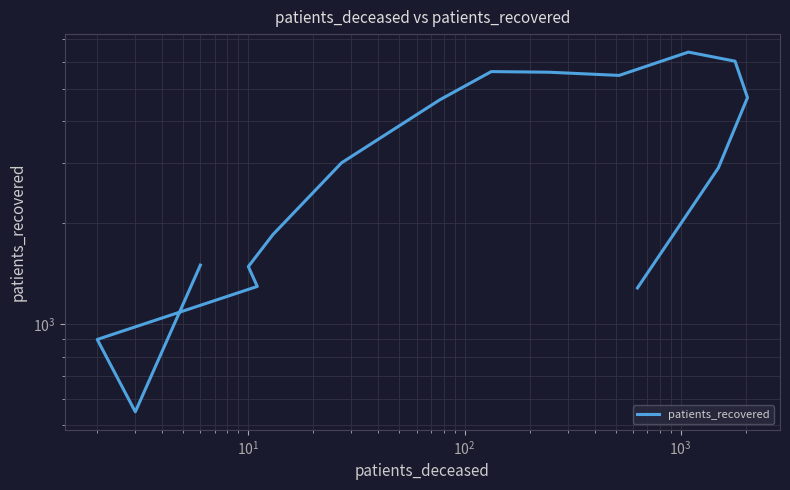

What value does the data have at $\mathdefault{10^{3}}$, to the nearest 100?

1500